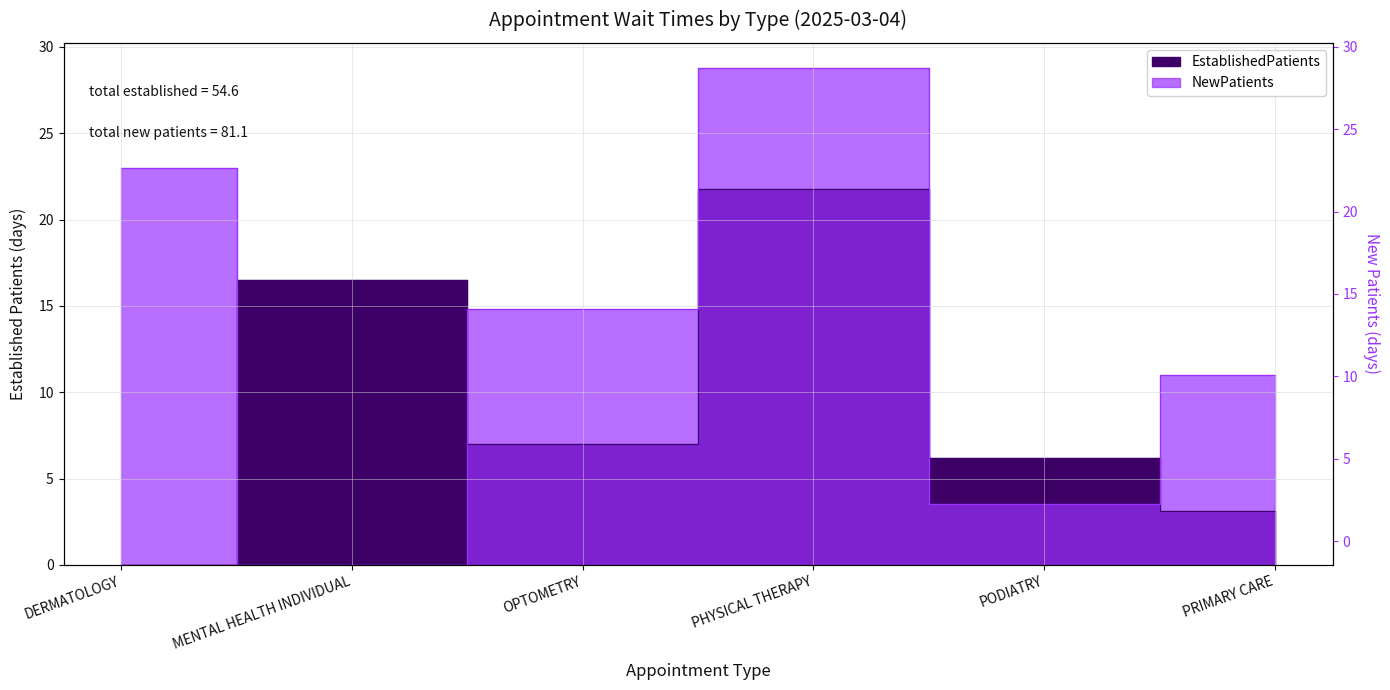

What is the spread (max minus min) of values at MENTAL HEALTH INDIVIDUAL?

16.5